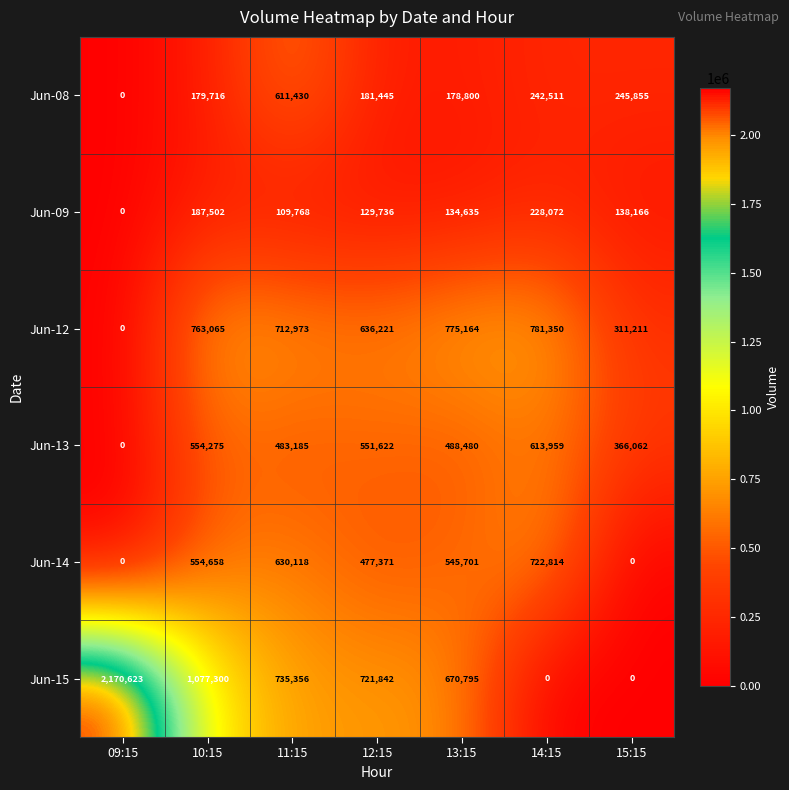

How many series are shown in this chart?

6